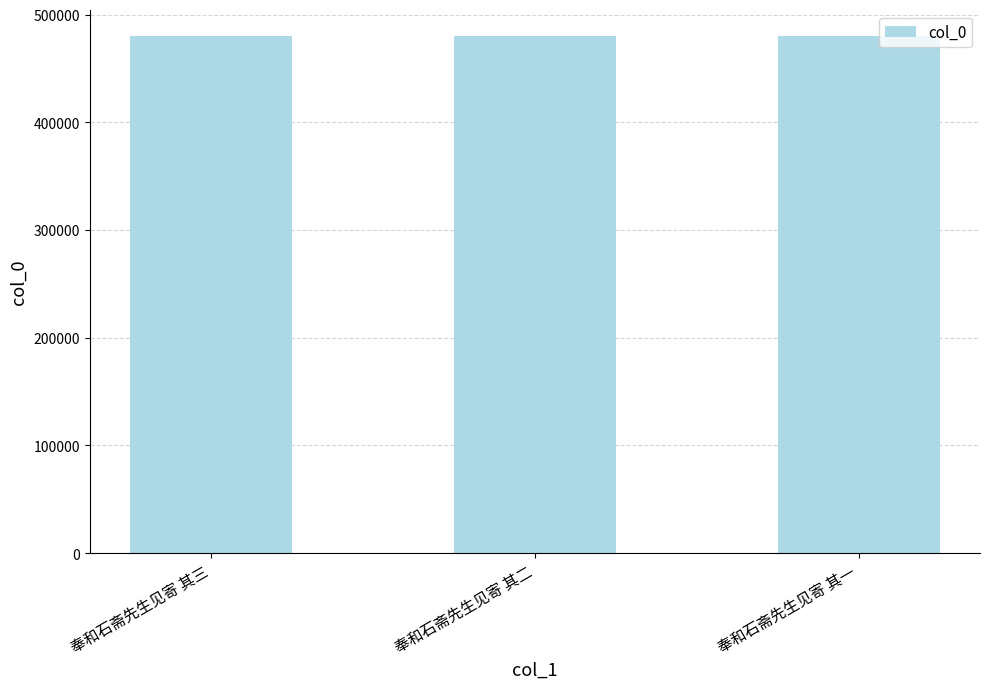

How many data points does each series have?

3